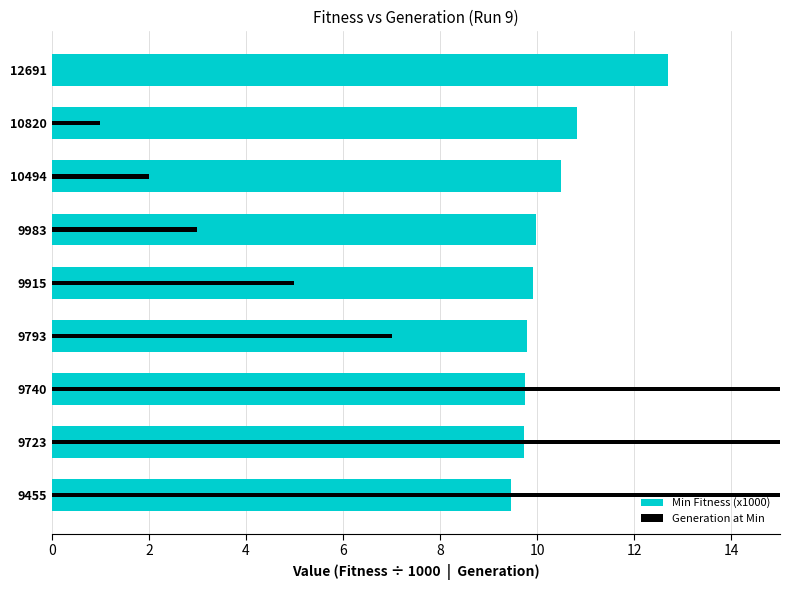

What is the value of the Min Fitness (x1000) bar at the 1st from the left?

9.5